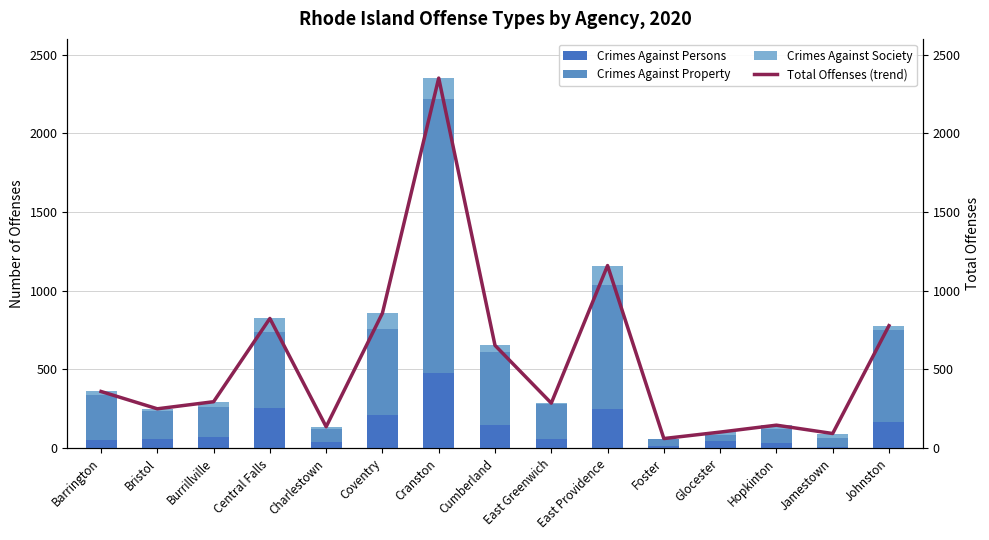

Which series changed the most between Burrillville and Charlestown?

Total Offenses (trend)